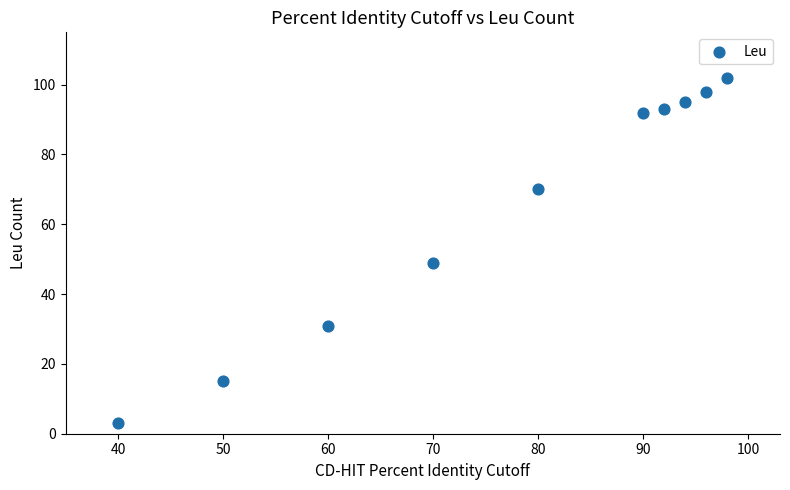

What Y value in the scatter plot is closest to 52?

49